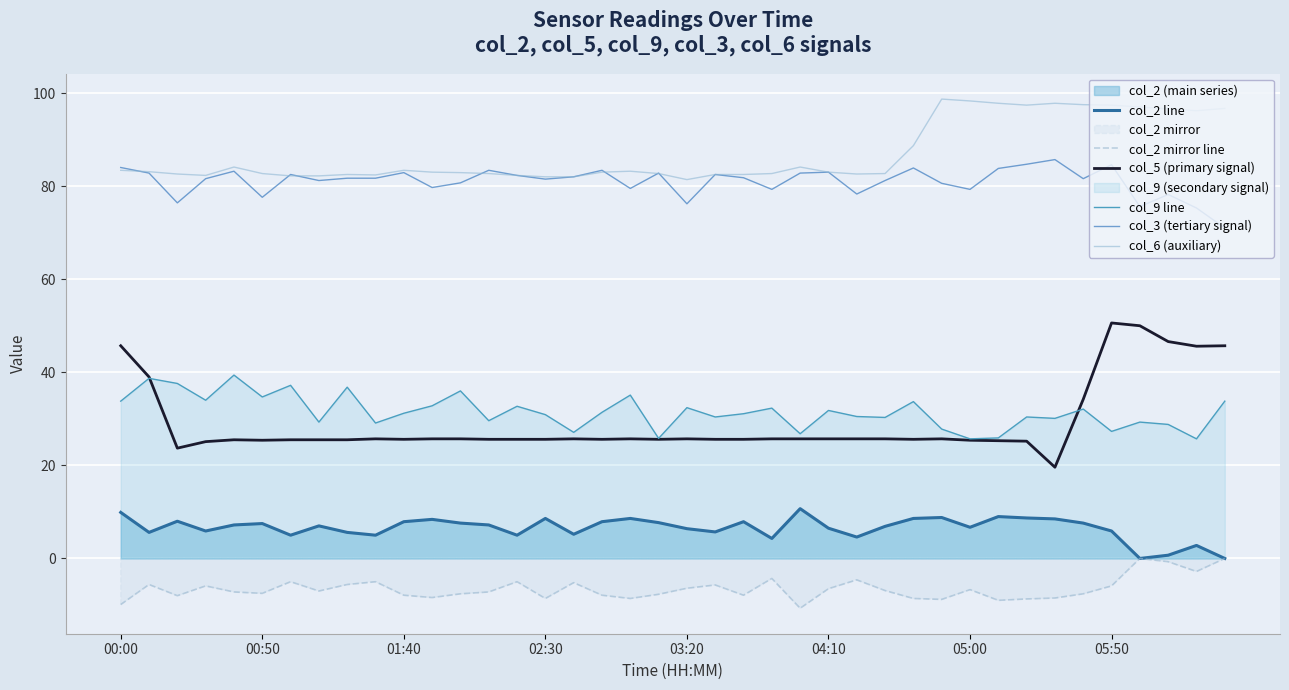

What is the average value of the col_6 (auxiliary) series?

86.9